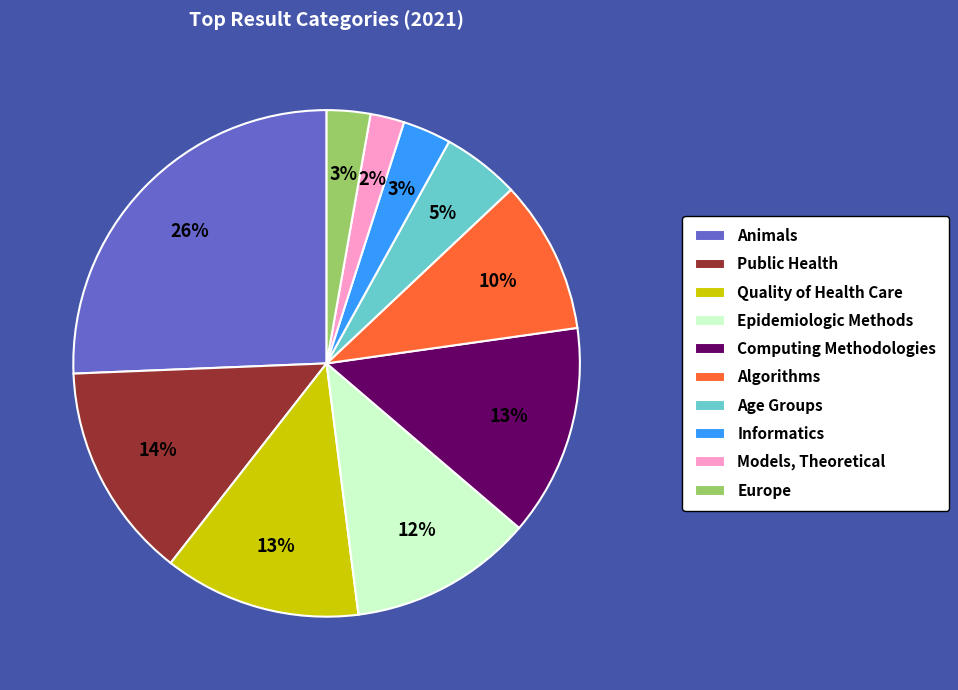

To the nearest percent, what portion does Public Health represent?

14%